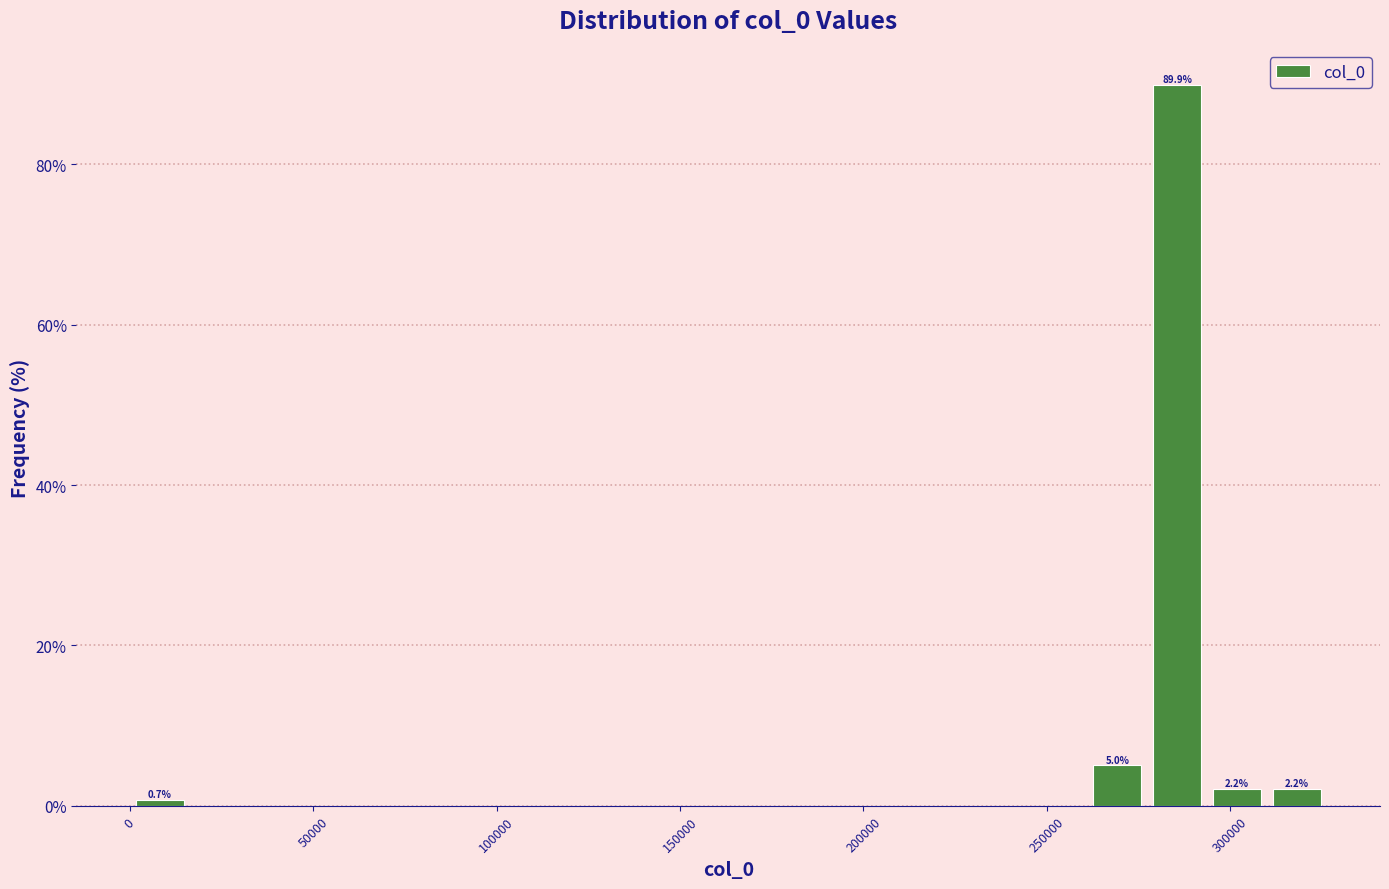

Read against the x-axis, roughly where is the centre of the tallest bar?

285000